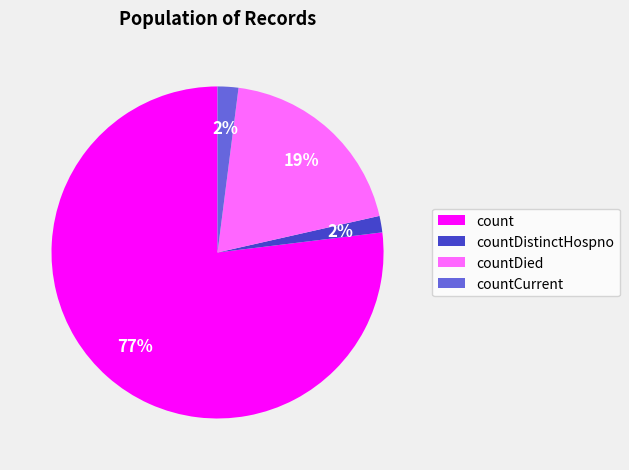

Which category has the biggest portion of the pie?

count